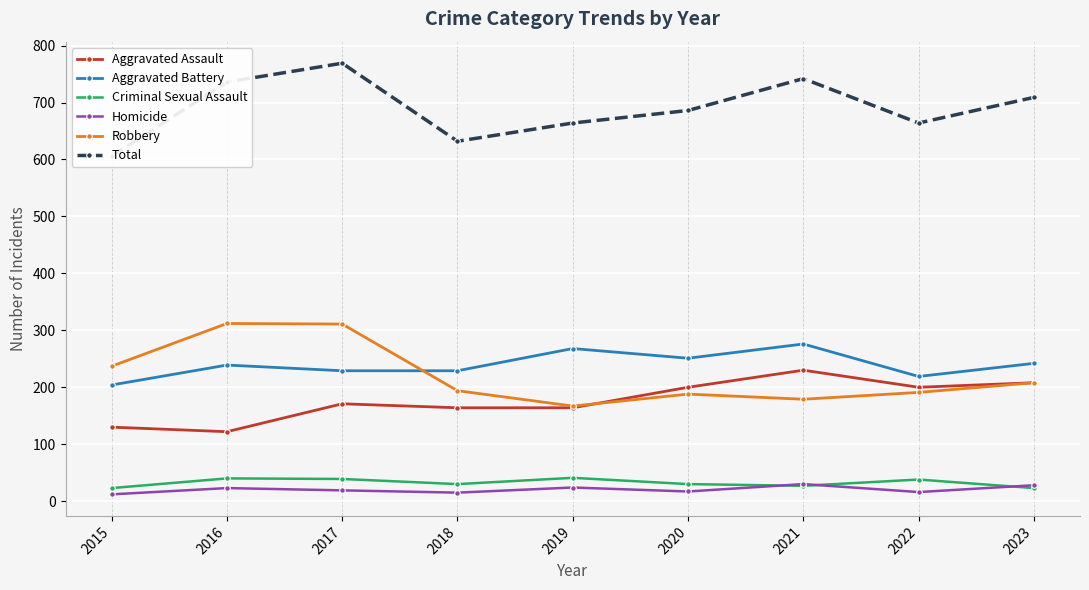

What is the average value of the Aggravated Assault series?

177